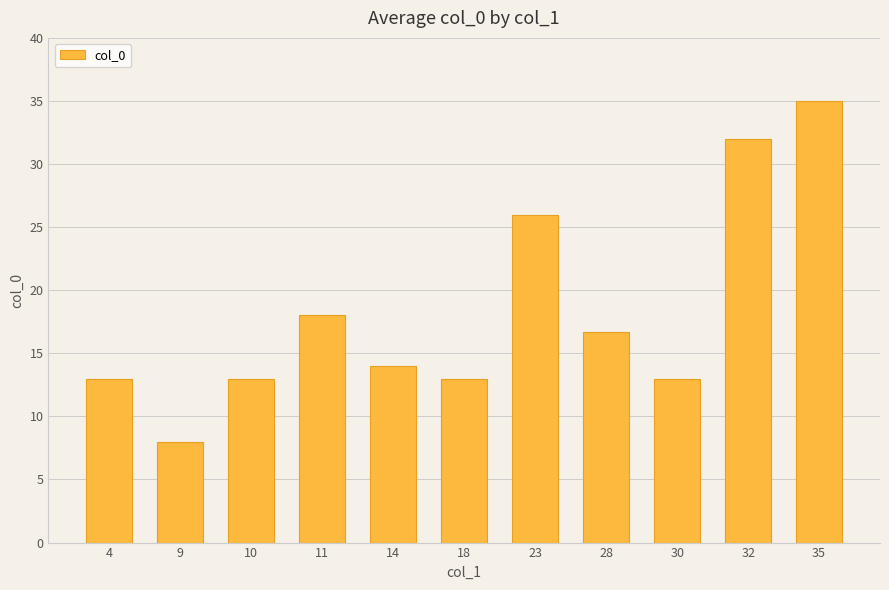

What is the difference between the maximum and second lowest values?

22.0